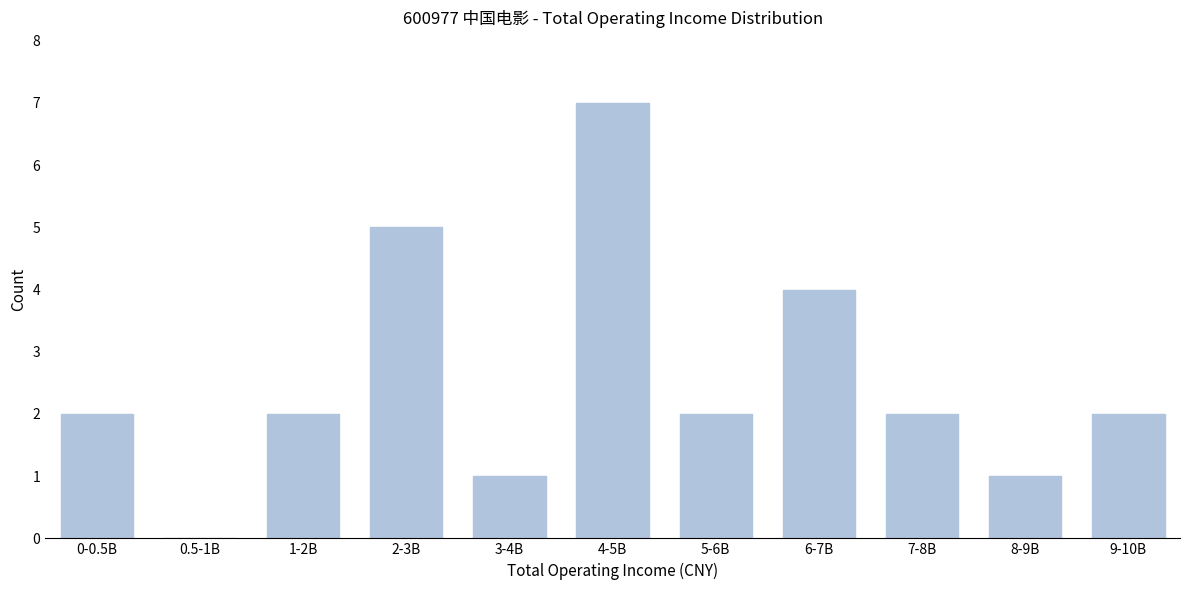

Reading left to right, transcribe all the data shown in this chart.

0-0.5B=2	0.5-1B=0	1-2B=2	2-3B=5	3-4B=1	4-5B=7	5-6B=2	6-7B=4	7-8B=2	8-9B=1	9-10B=2